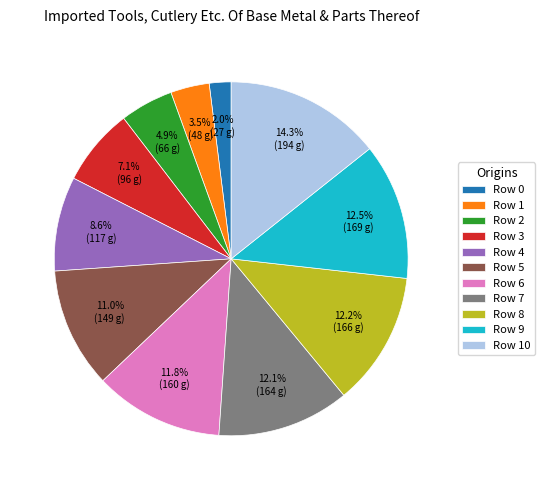

Which has a higher value, Row 0 or Row 5?

Row 5